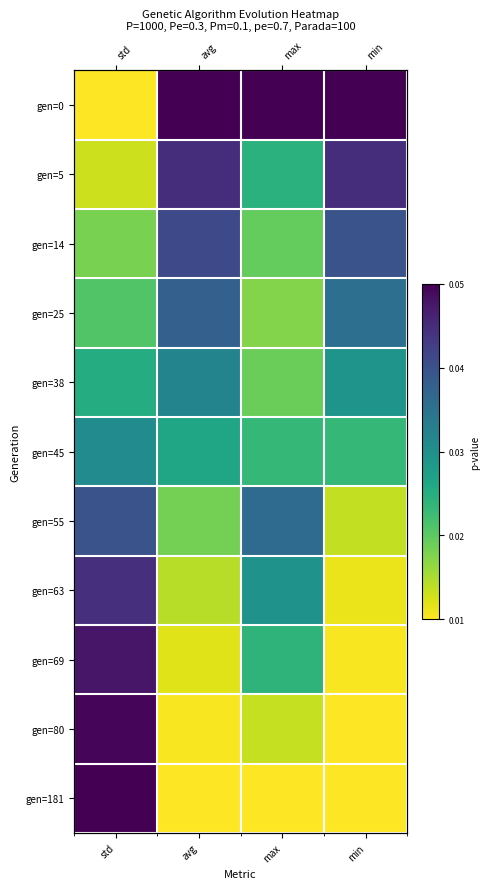

Count the number of data series in this chart.

11